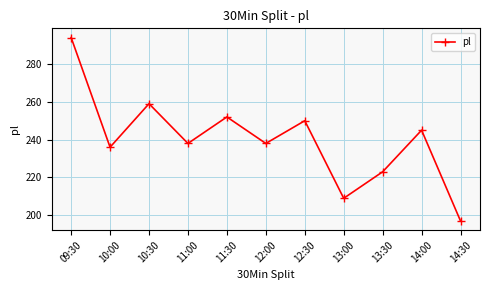

Is it true that the value at 14:00 is 418?

False